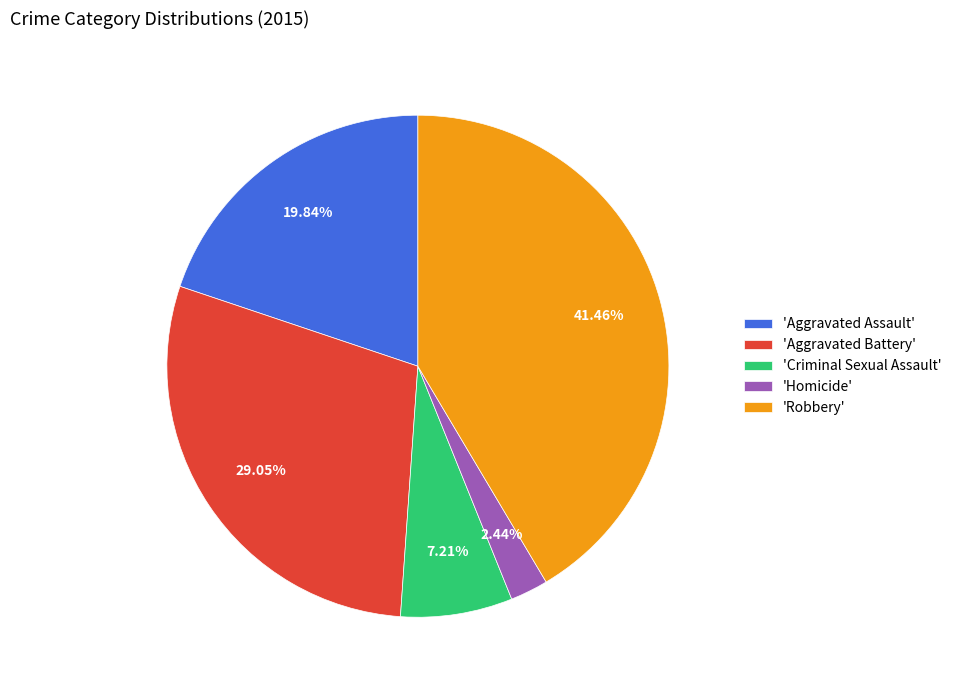

Is there a majority slice in this chart?

No